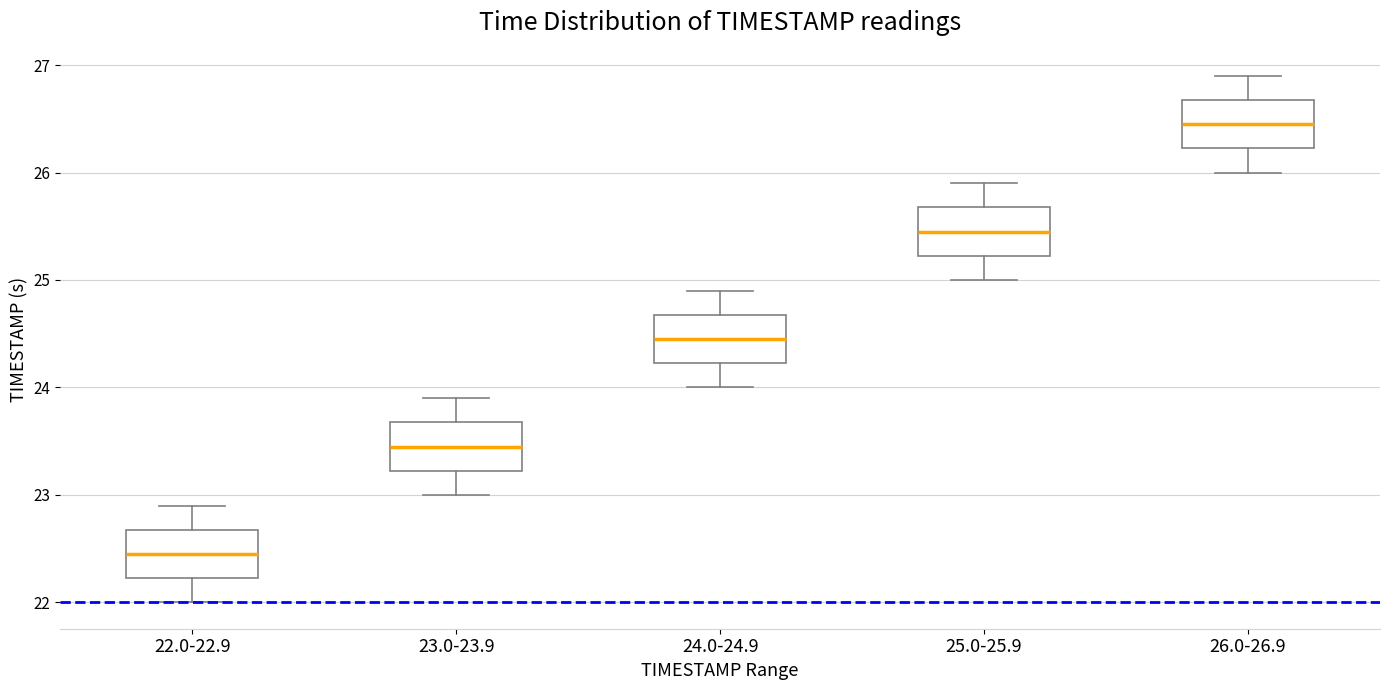

Reading left to right, transcribe this box plot: for each box, give where its median line is, the range the box spans, and where its two whiskers end, as read against the y-axis. The values are not printed on the chart, so give them approximately, as read against the axis.

22.0-22.9: median 22.5, box 22.2 to 22.7, whiskers 22.0 to 22.9
23.0-23.9: median 23.5, box 23.2 to 23.7, whiskers 23.0 to 23.9
24.0-24.9: median 24.5, box 24.2 to 24.7, whiskers 24.0 to 24.9
25.0-25.9: median 25.5, box 25.2 to 25.7, whiskers 25.0 to 25.9
26.0-26.9: median 26.5, box 26.2 to 26.7, whiskers 26.0 to 26.9